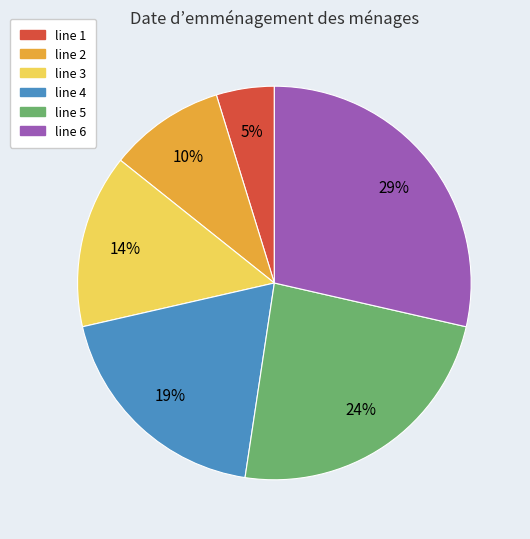

To the nearest percent, what is the combined percentage of line 6 and line 3?

43%